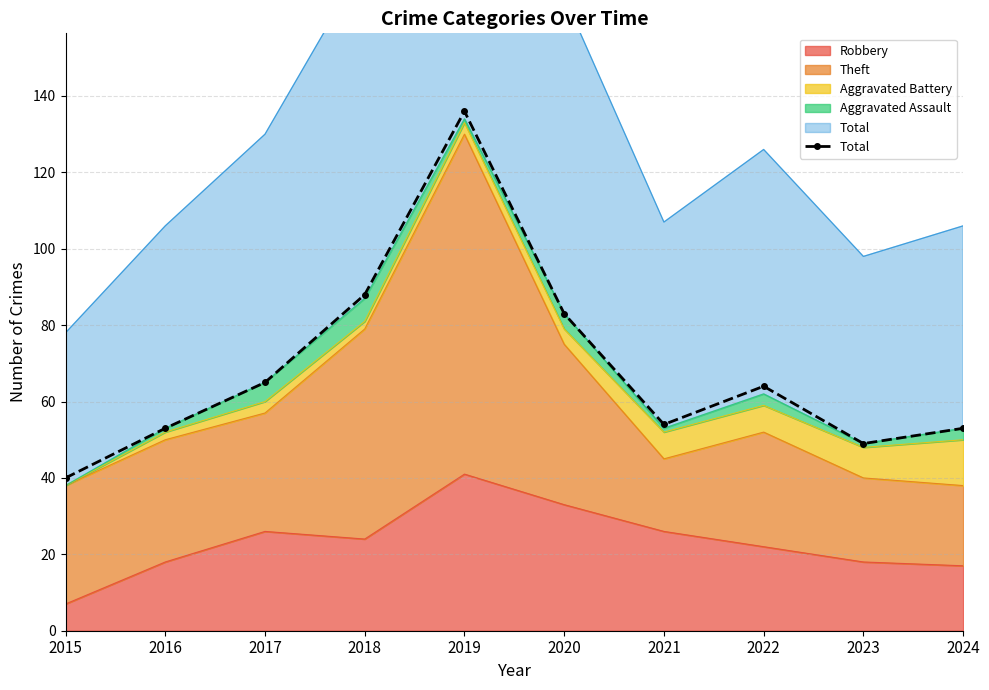

What is the minimum value shown in the chart?

40